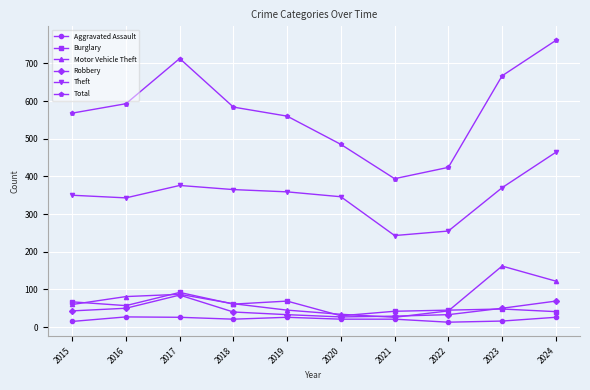

The value of Total at 2020 is 485. True or false?

True